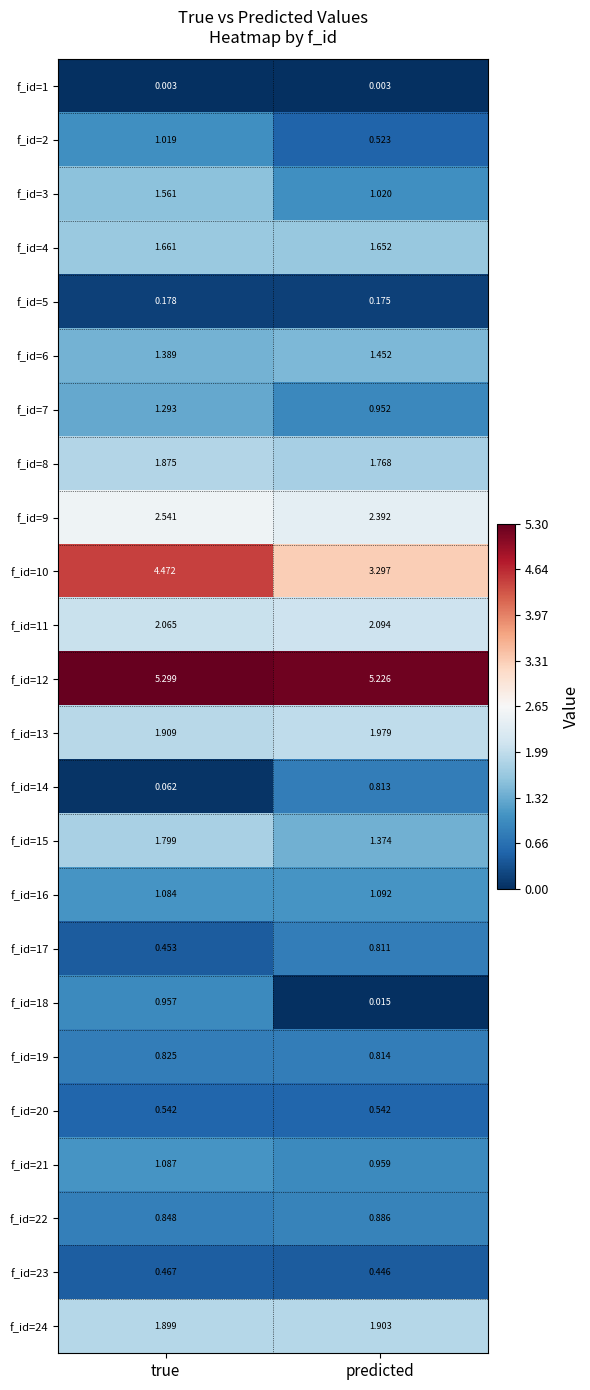

Is the value of f_id=17 at true greater than the value of f_id=7 at predicted?

No